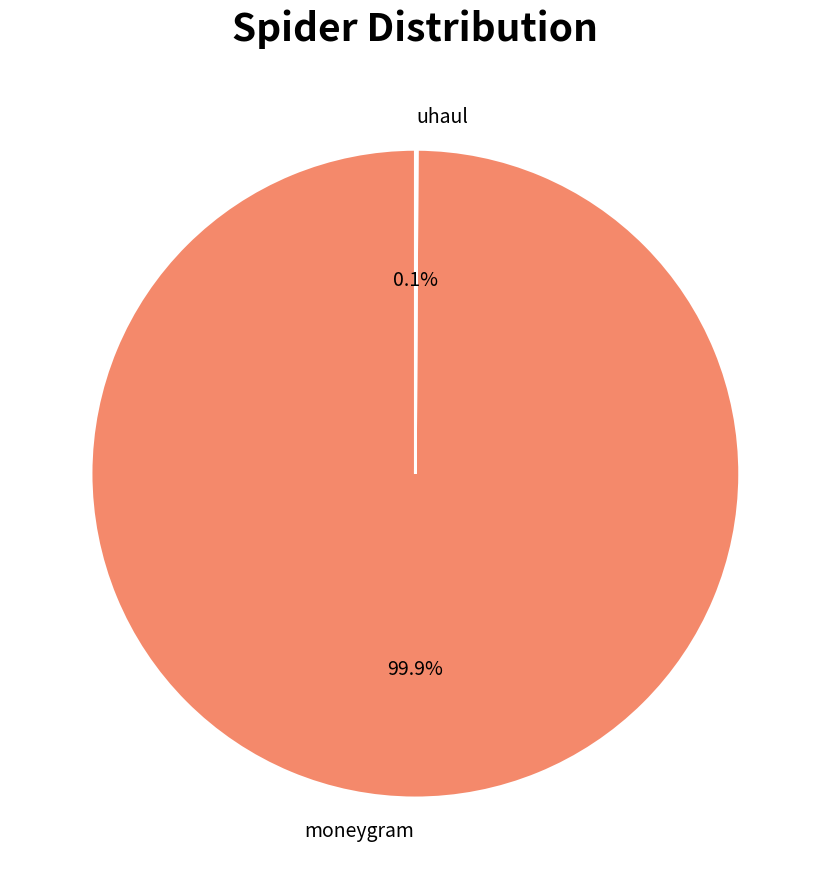

Is there a majority slice in this chart?

Yes